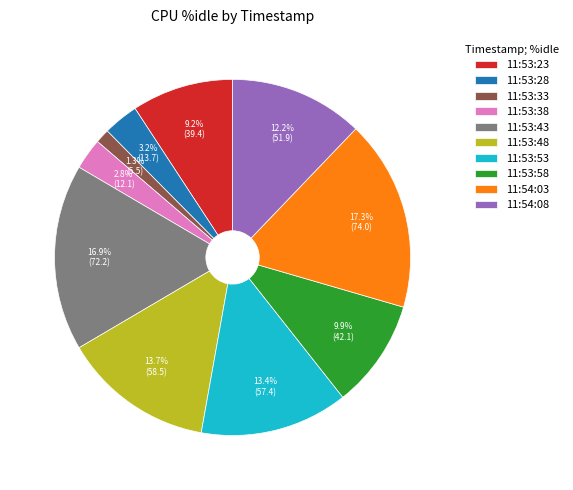

Combined, what portion of the pie is 11:53:48 and 11:53:43?

30.6%